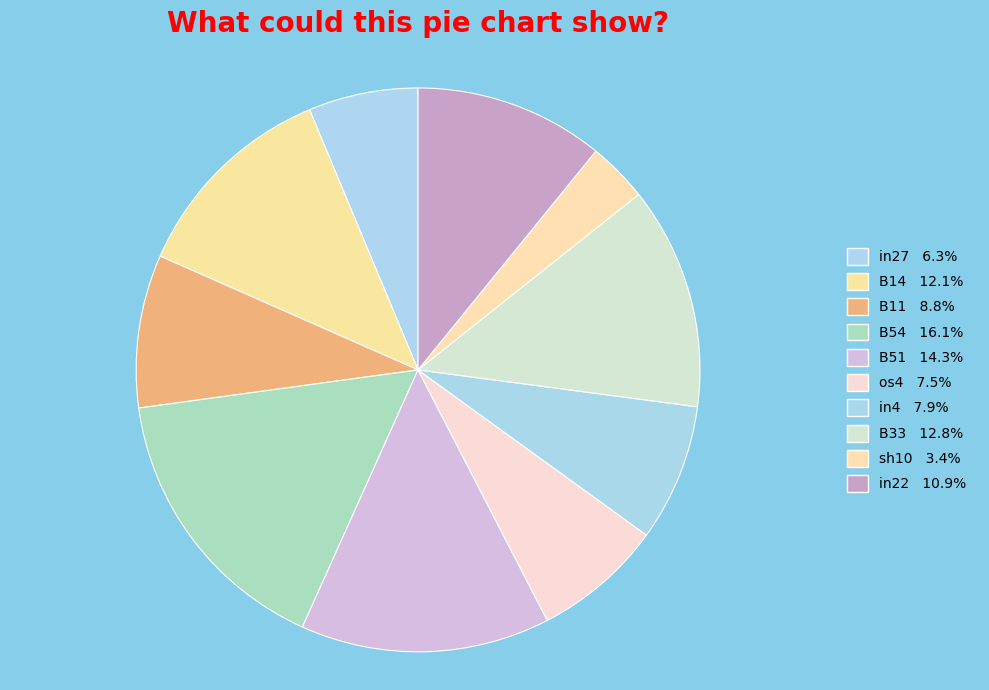

True or false: B14 accounts for 12% of the total.

True